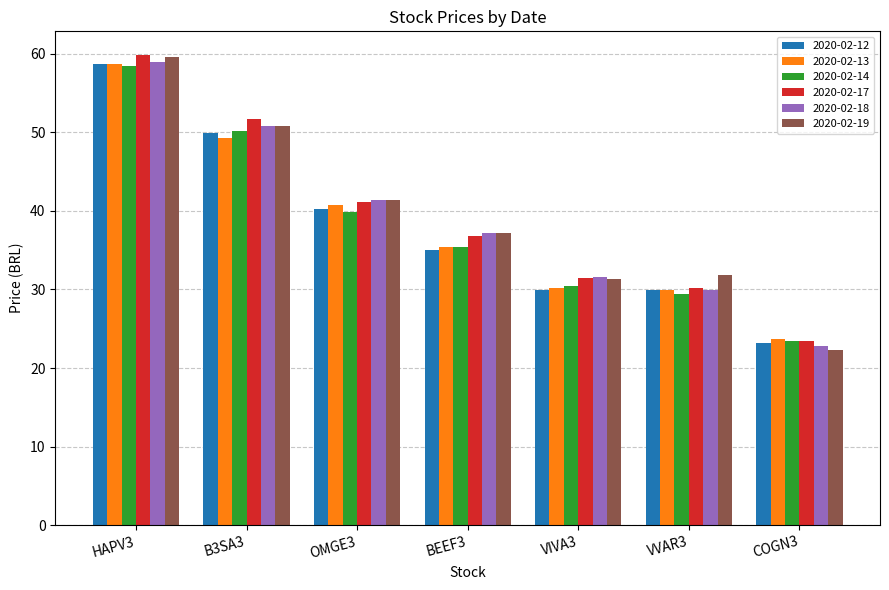

What is the minimum value for 2020-02-19?

22.3